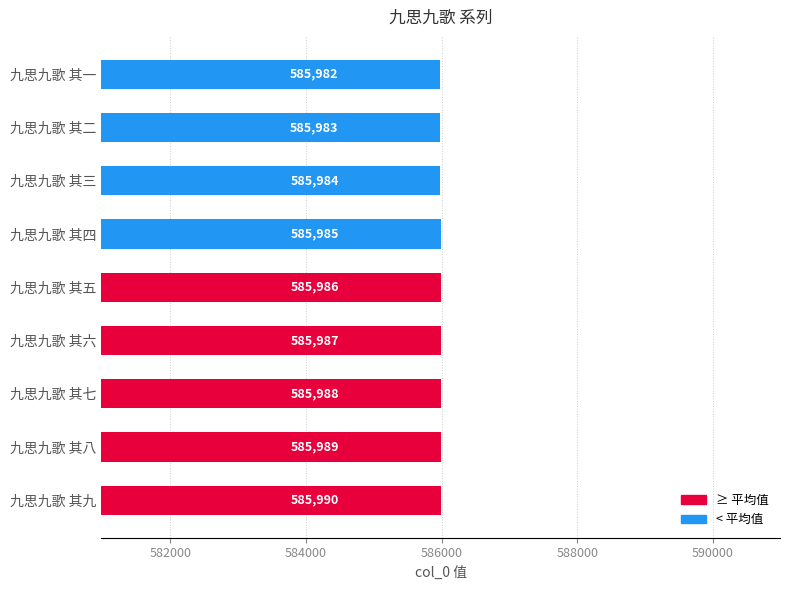

The value at 九思九歌 其八 is 585989. True or false?

True